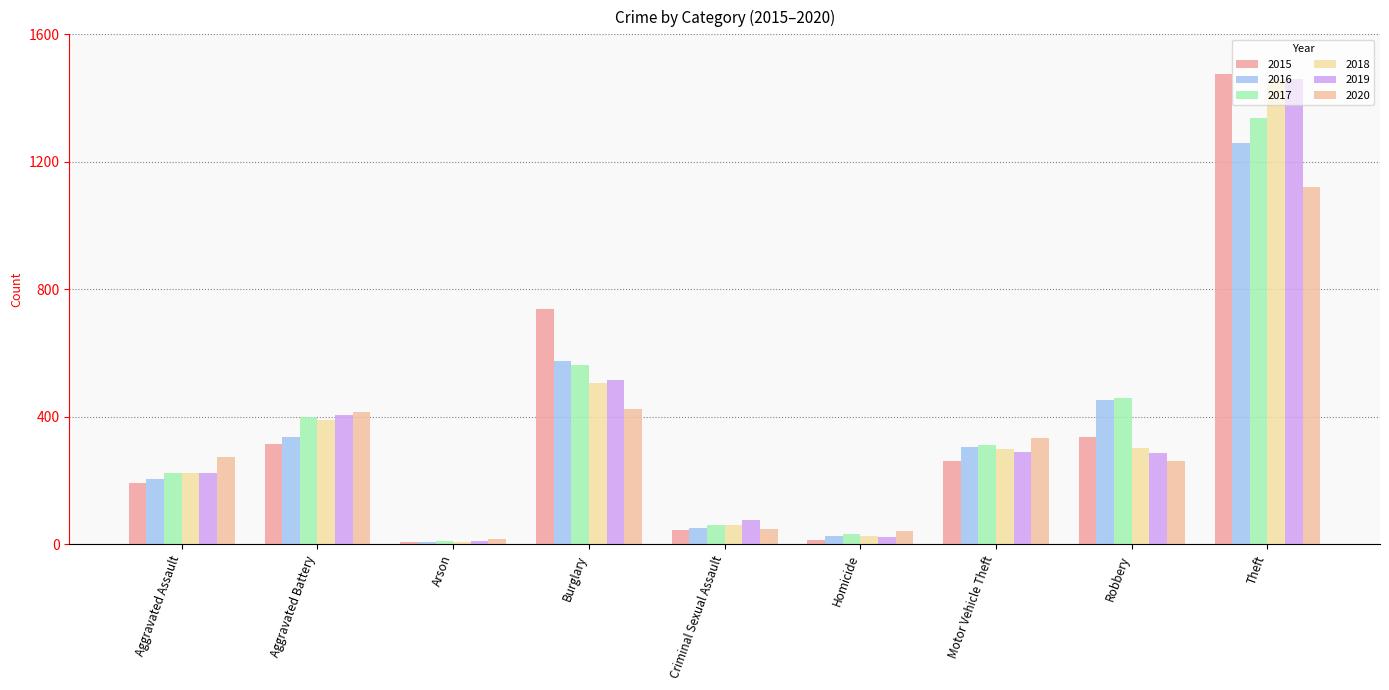

How many bars are there in each group?

6